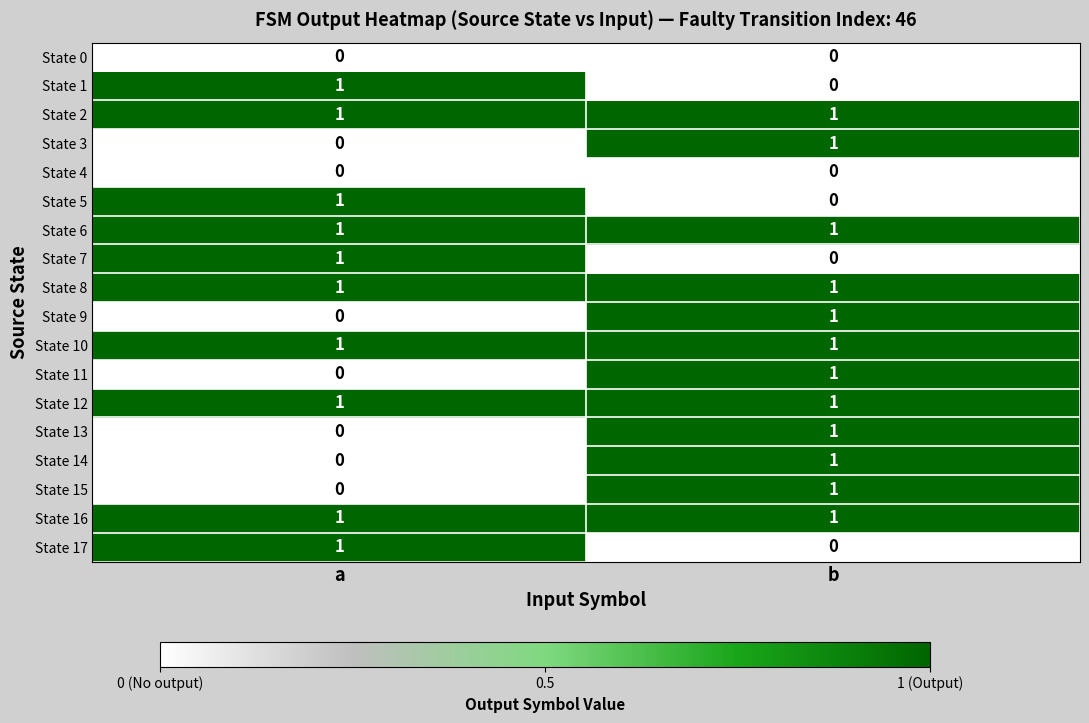

True or false: State 16 has a value of 1 at a.

True